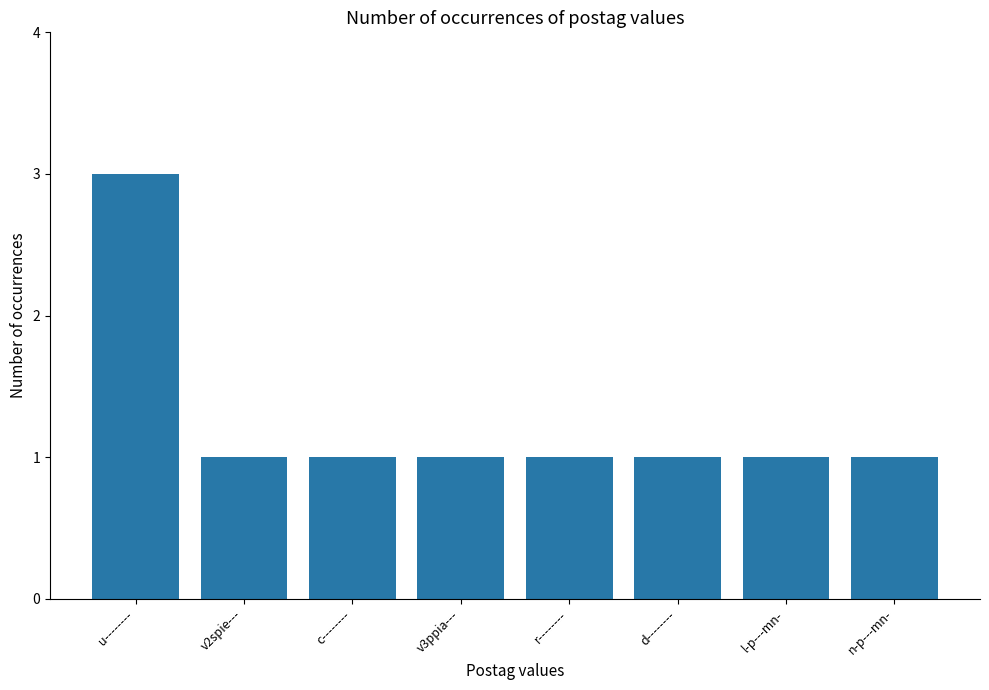

The value at n-p---mn- is 1. True or false?

True